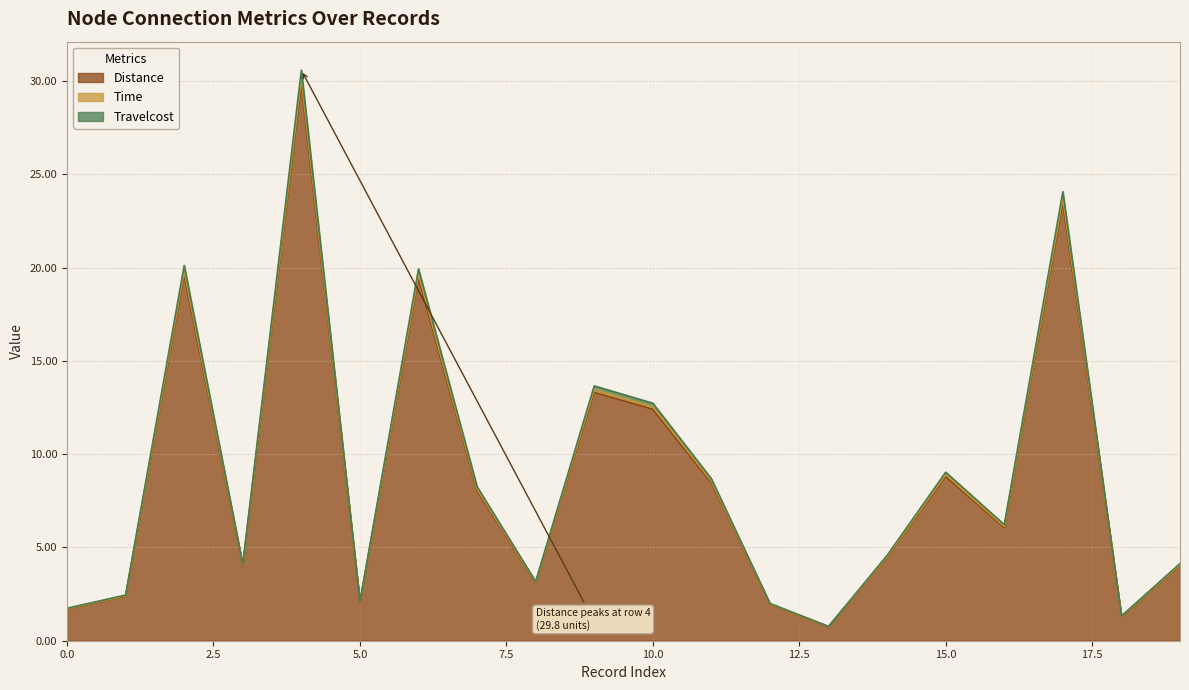

What is the value of the Distance point at the 8th from the left?

8.0